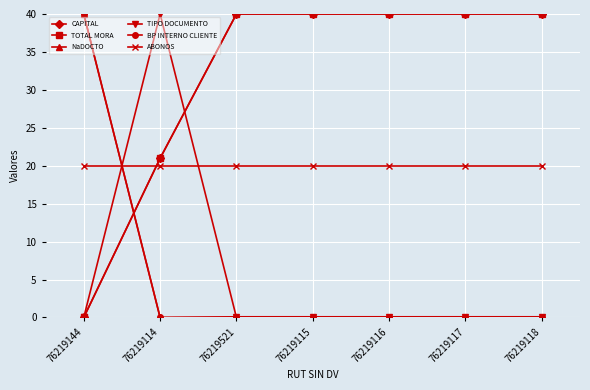

What is the maximum value for BP INTERNO CLIENTE?

40.0